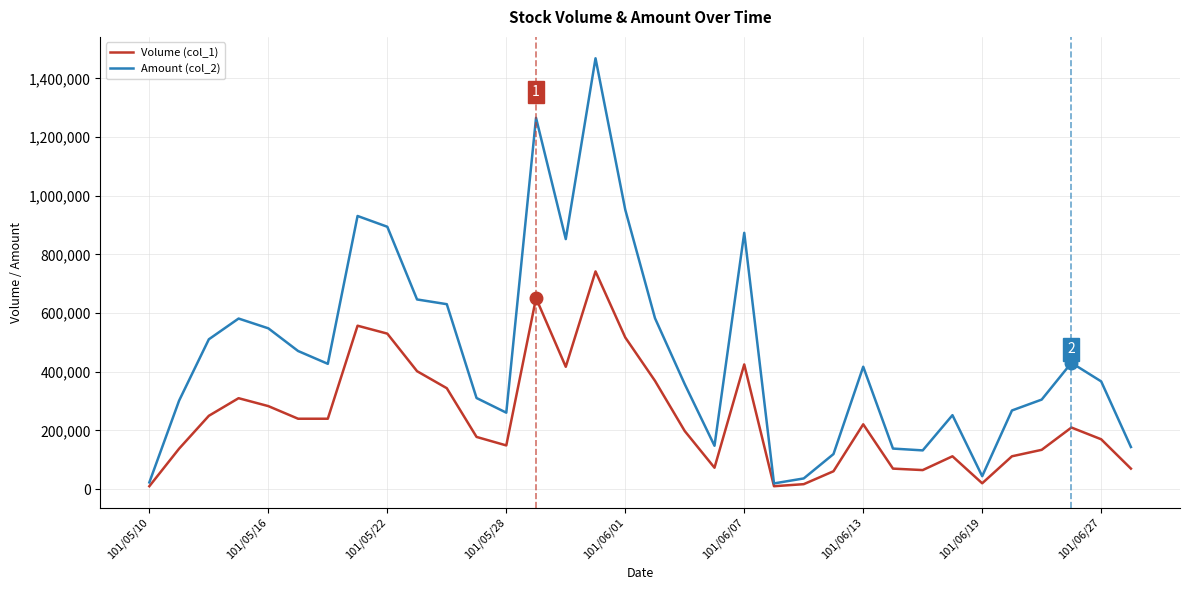

What is the greatest value displayed?

1468330